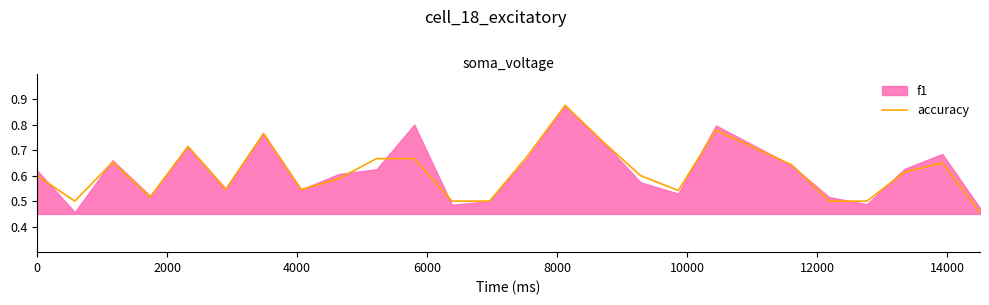

Does the chart have visible grid lines?

No